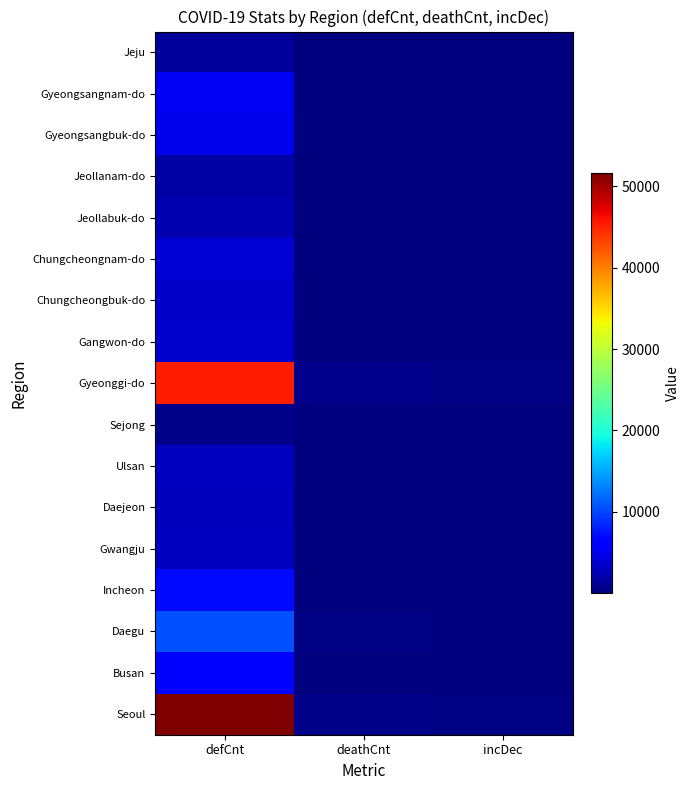

At how many categories does at least one series exceed 26281?

1